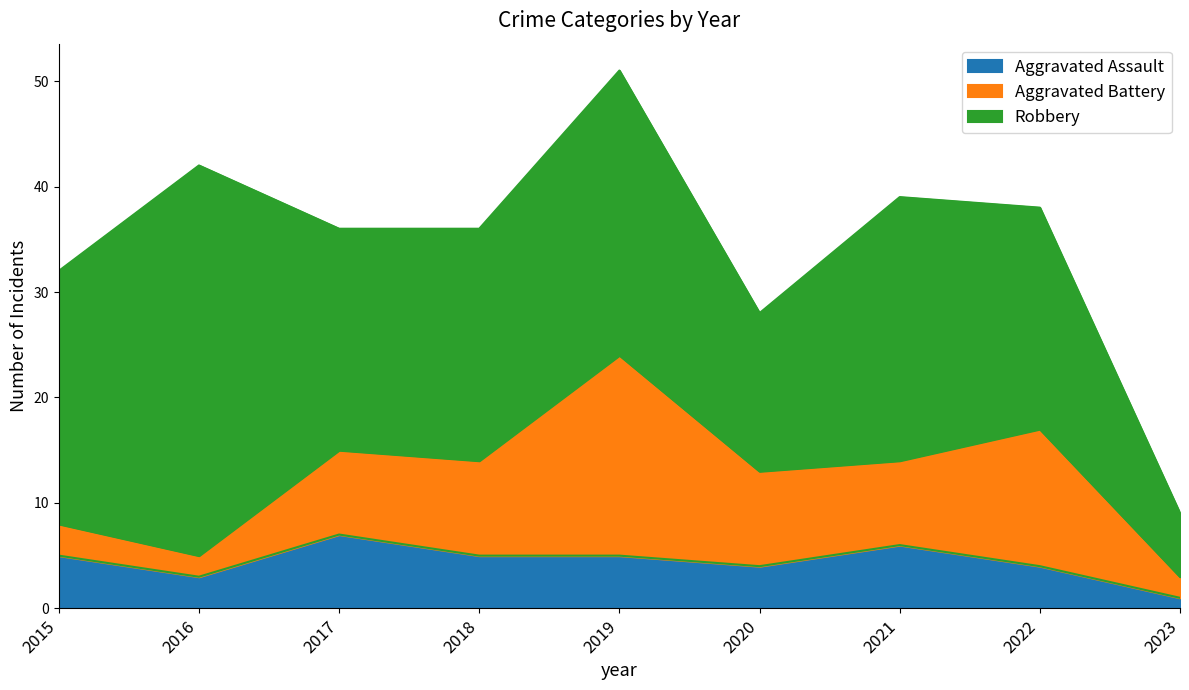

How many Aggravated Assault values are between 4 and 5?

5